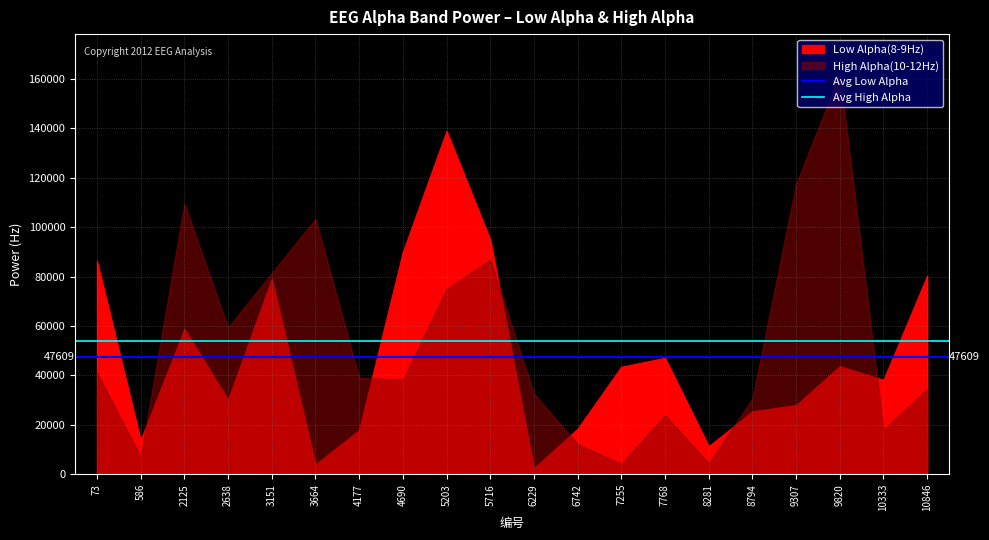

Rank the series at 586 from highest to lowest value.

Avg High Alpha, Avg Low Alpha